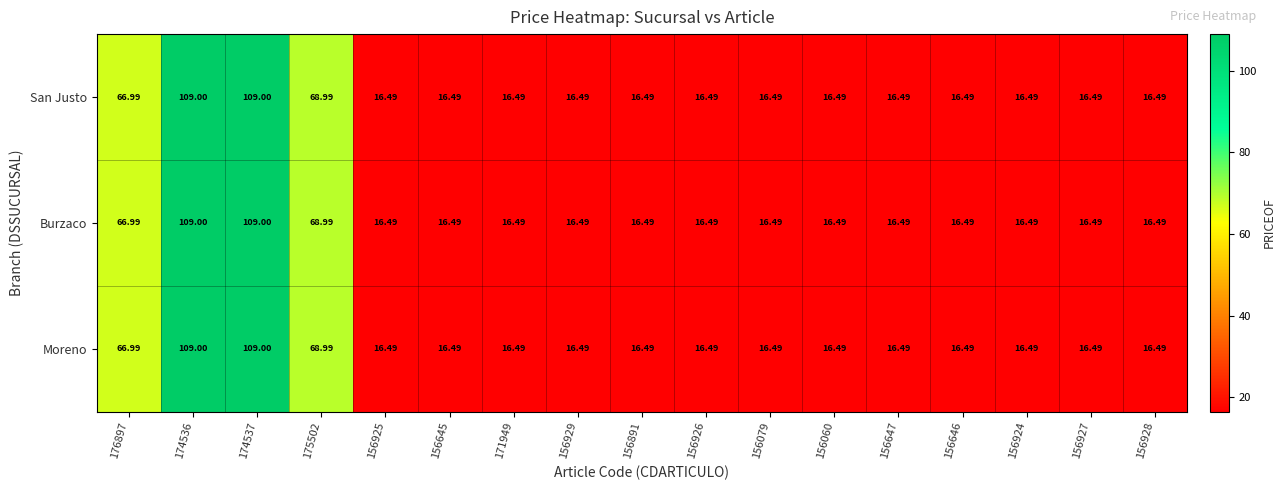

Is the value of San Justo at 176897 greater than the value of Burzaco at 156925?

Yes